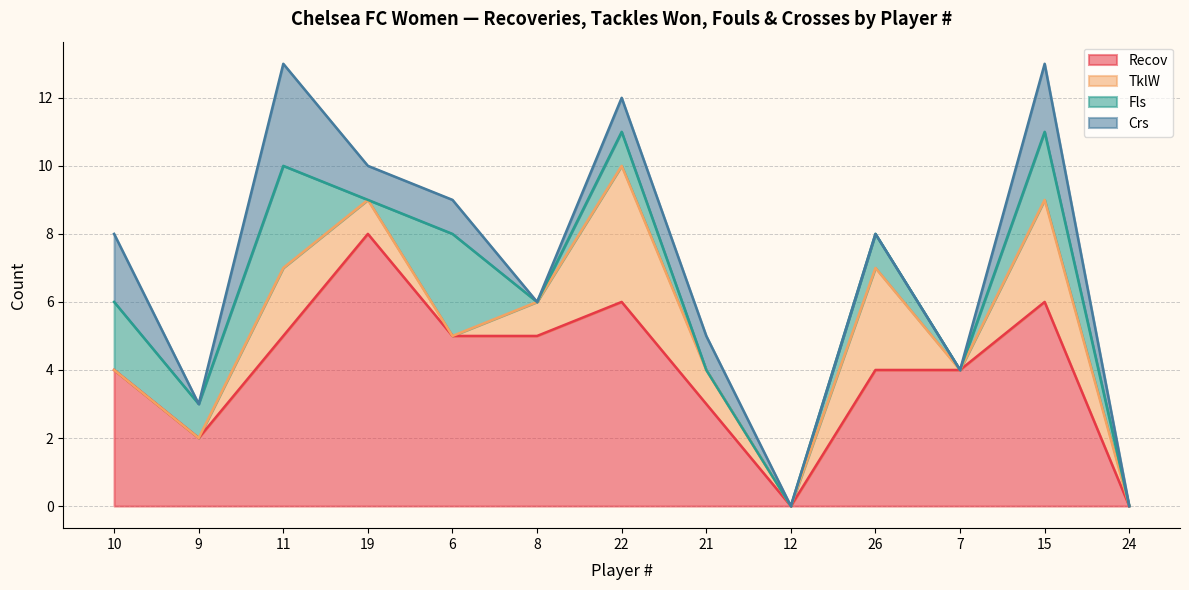

Read the TklW value at 22.

4